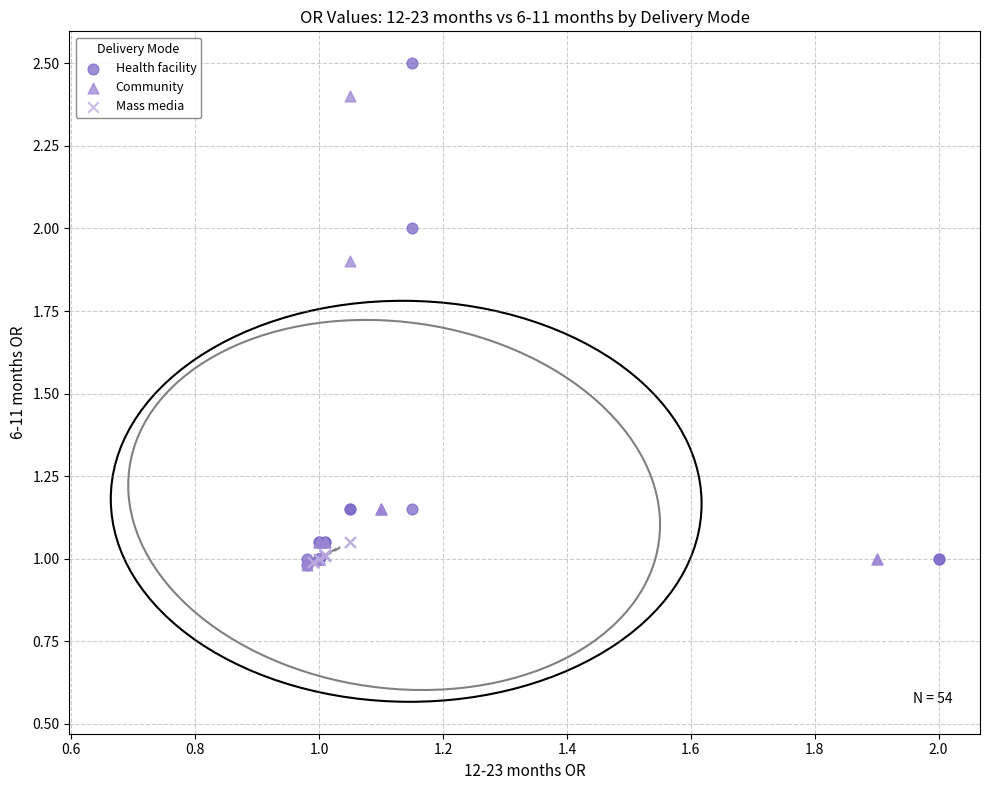

Which series has the largest Y range (max minus min)?

Health facility